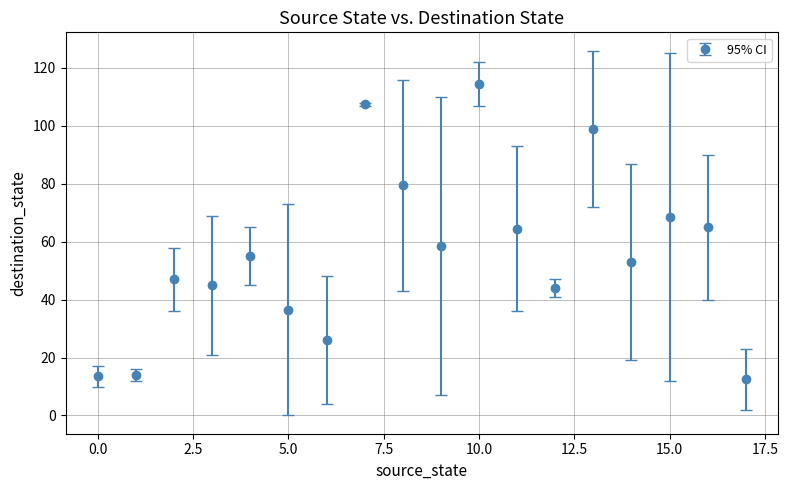

What is the average value?

55.8